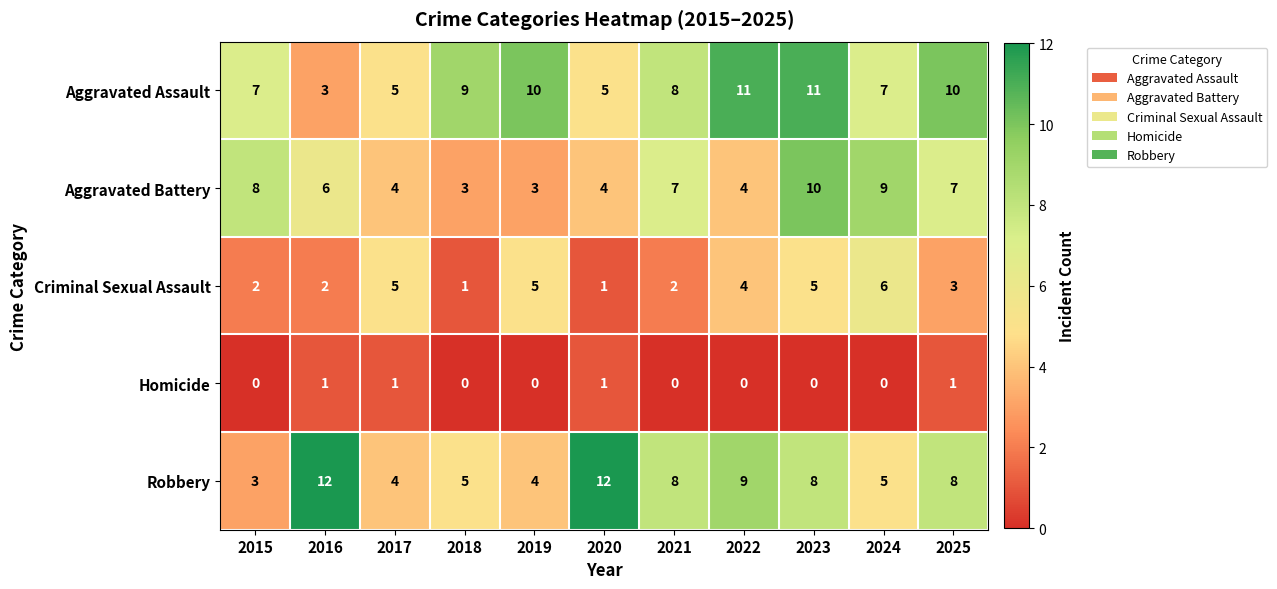

What is the greatest value displayed?

12